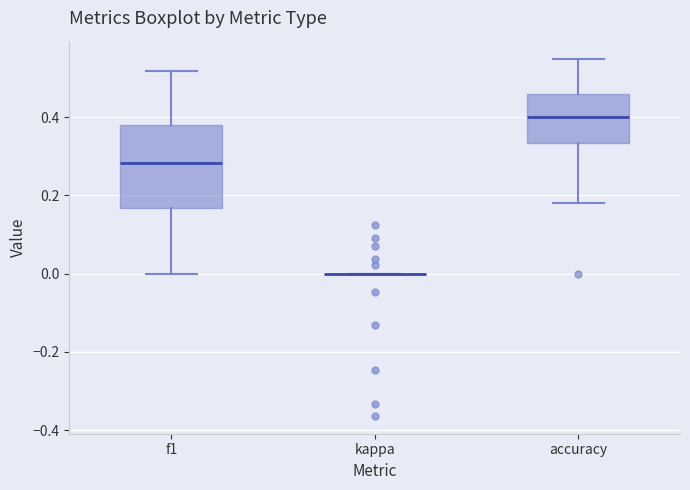

Reading left to right, read every box against the y-axis: the position of its median line, the range the box covers, and the ends of its whiskers. The values are not printed on the chart, so give them approximately, as read against the axis.

f1: median 0.28, box 0.16 to 0.38, whiskers 0.00 to 0.52
kappa: box collapsed to a line at 0.00, whiskers 0.00 to 0.00
accuracy: median 0.40, box 0.34 to 0.46, whiskers 0.18 to 0.56